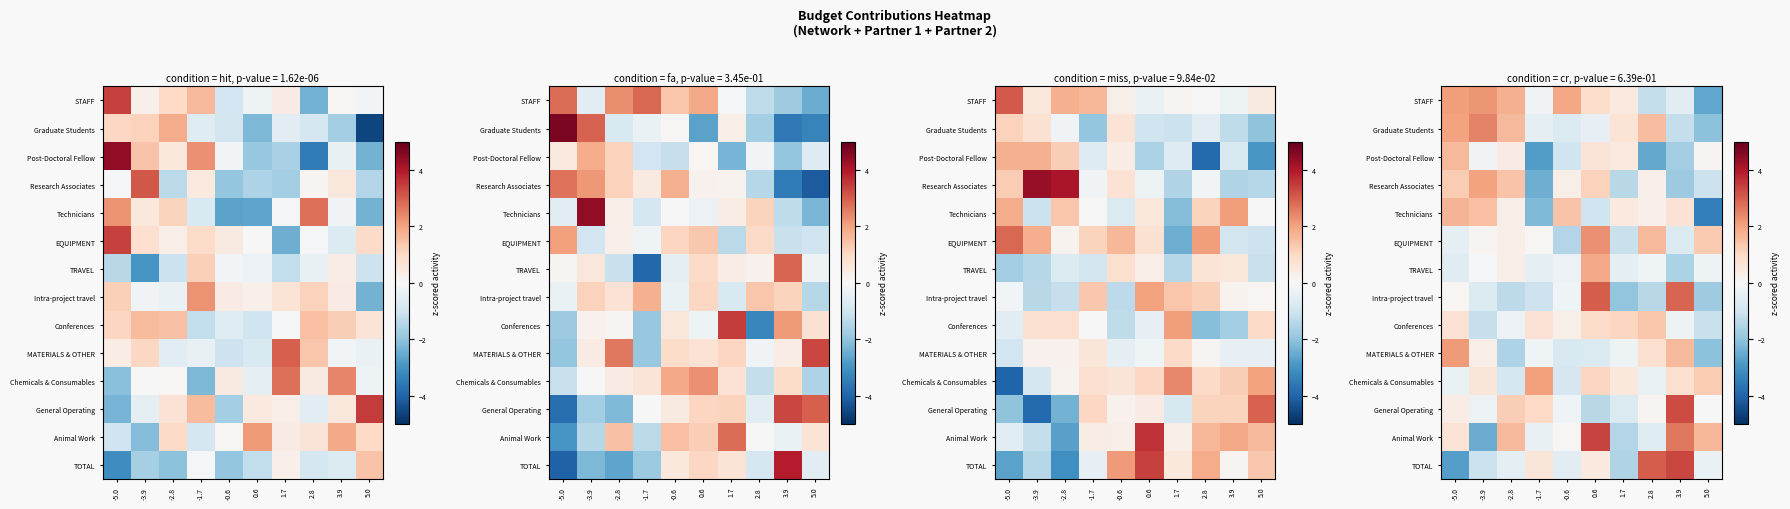

What is the total value across all series at -2.8?

4.6